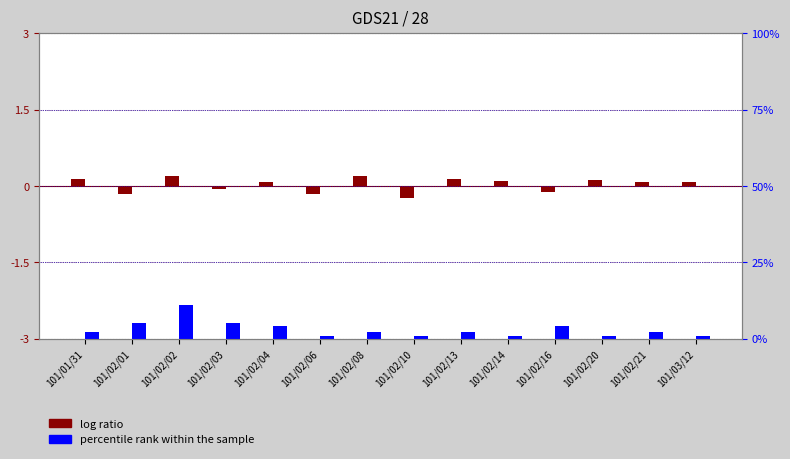

How many bars are there in each group?

2